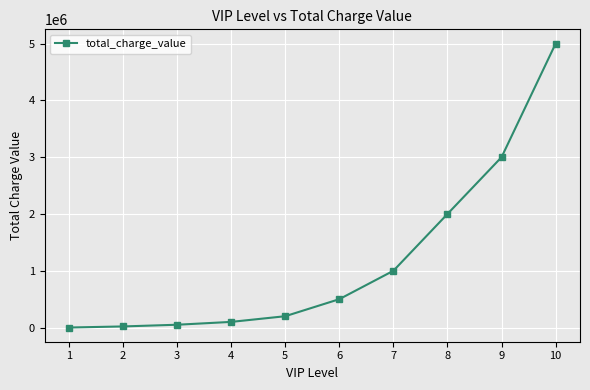

What is the difference between the maximum and minimum values?

4999000